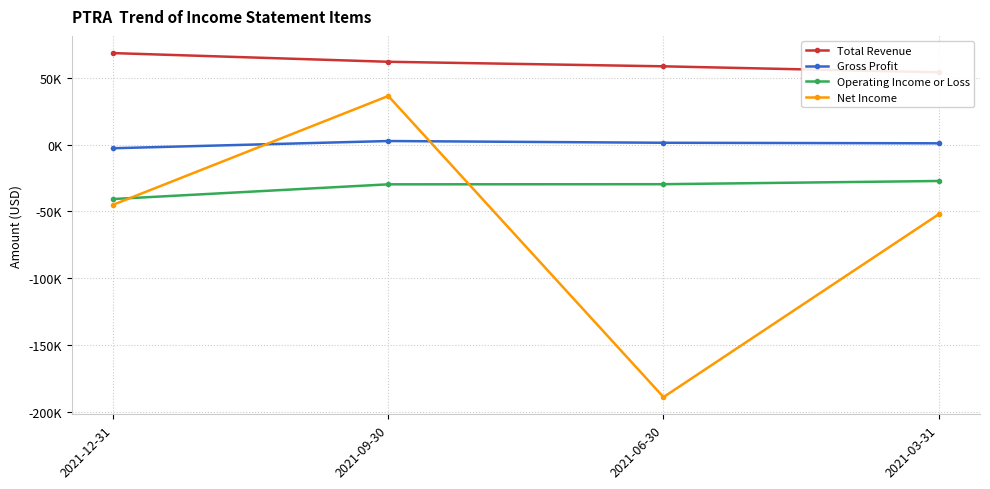

What is the approximate value of Gross Profit at 2021-03-31?

900